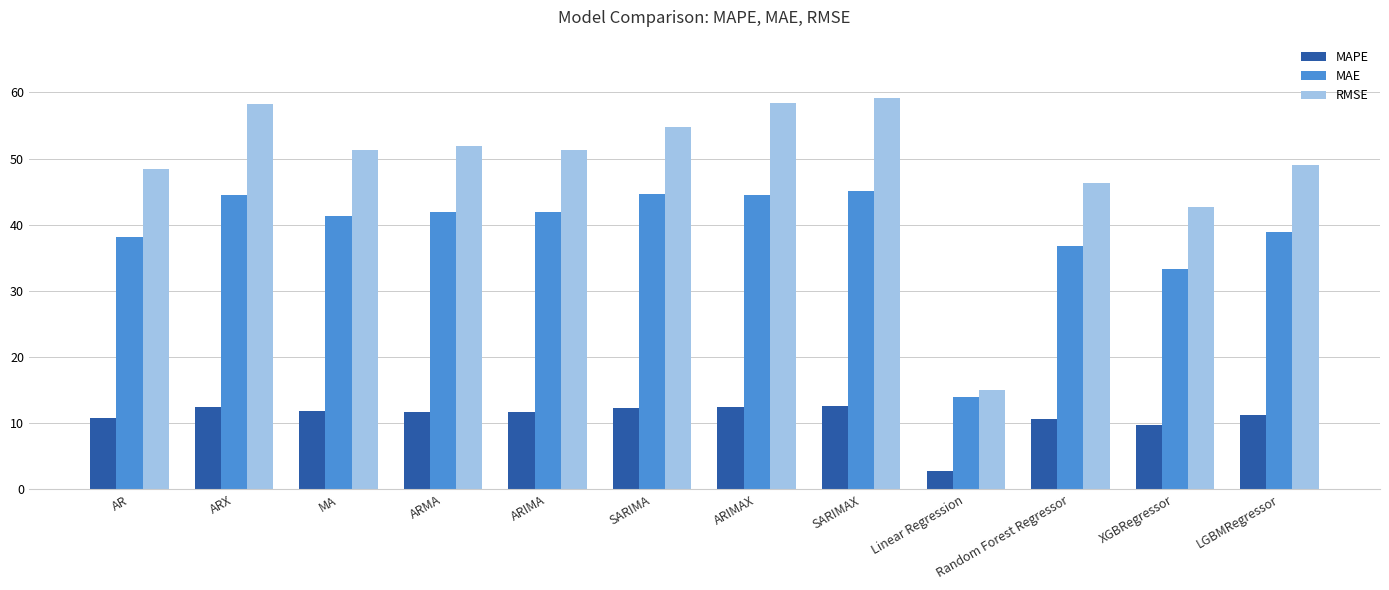

What is the approximate value of MAE at XGBRegressor?

33.3